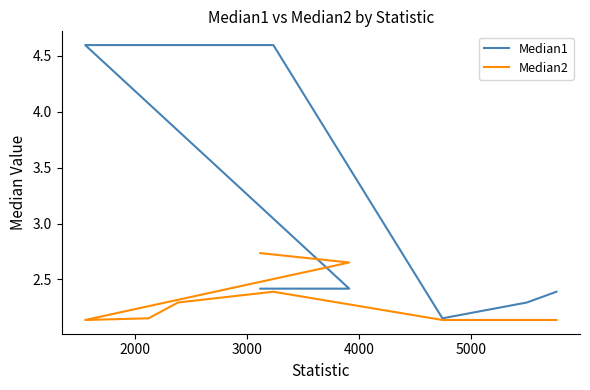

What is the value of the Median2 point at the 8th from the left?

2.1